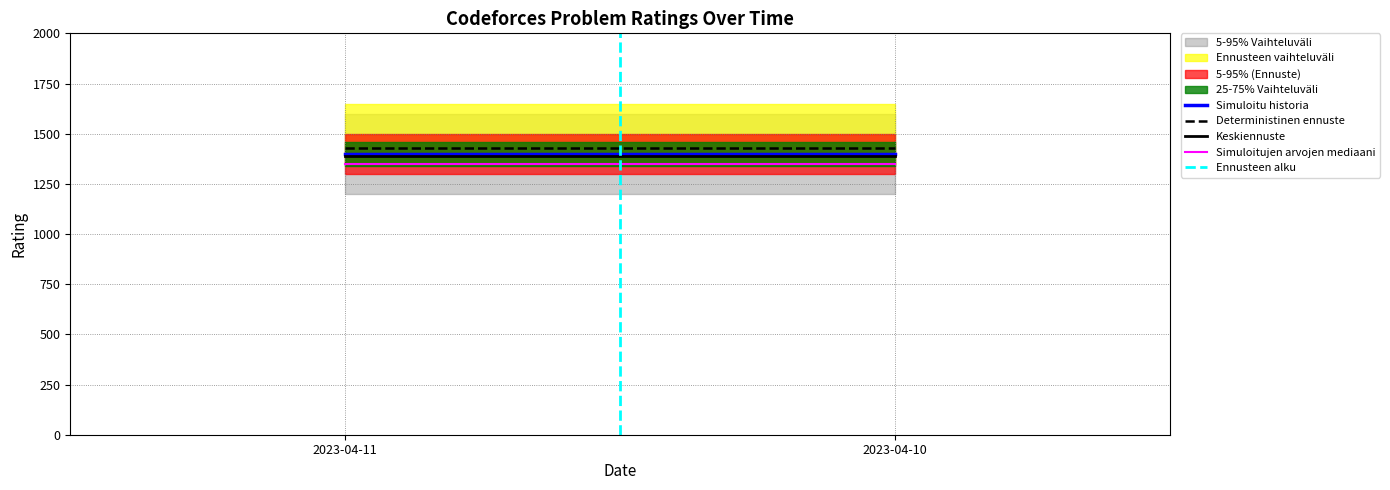

Which series has the largest total across all categories?

Deterministinen ennuste